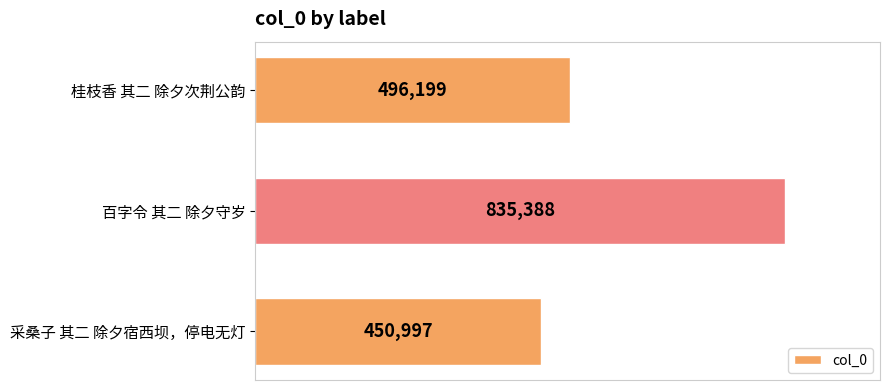

What is the label of the 2nd bar from the top?

百字令 其二 除夕守岁